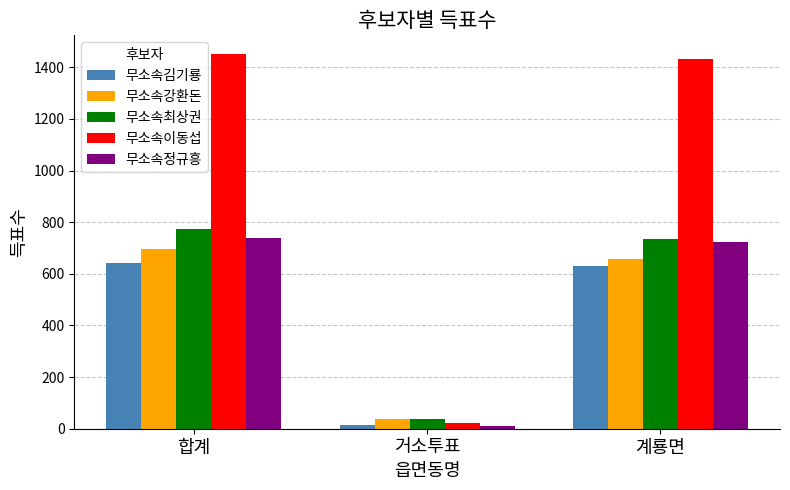

Which series has the largest total across all categories?

무소속이동섭